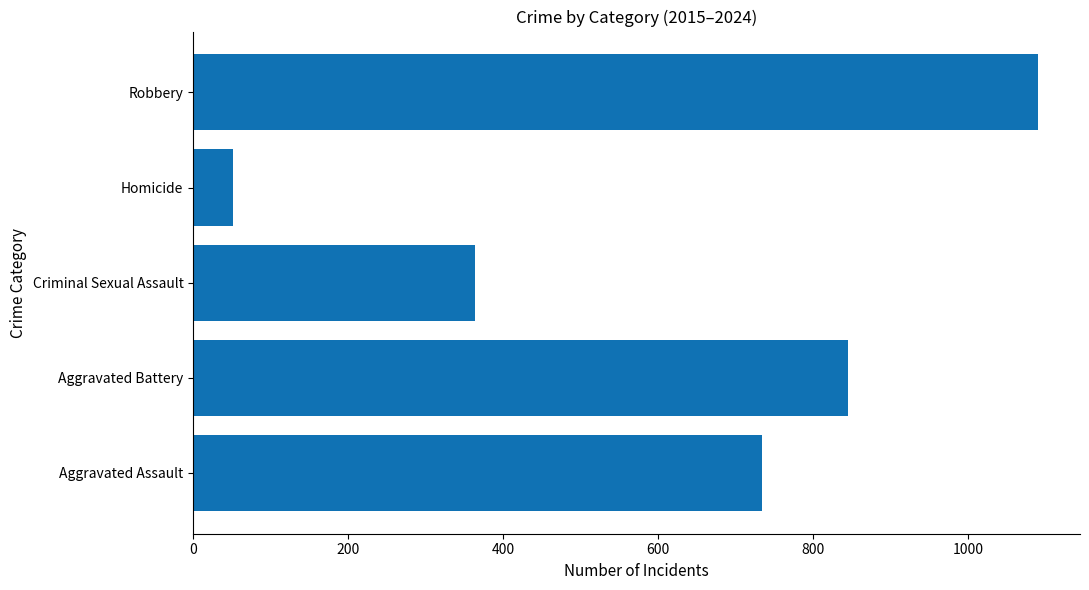

What is the average value?

617